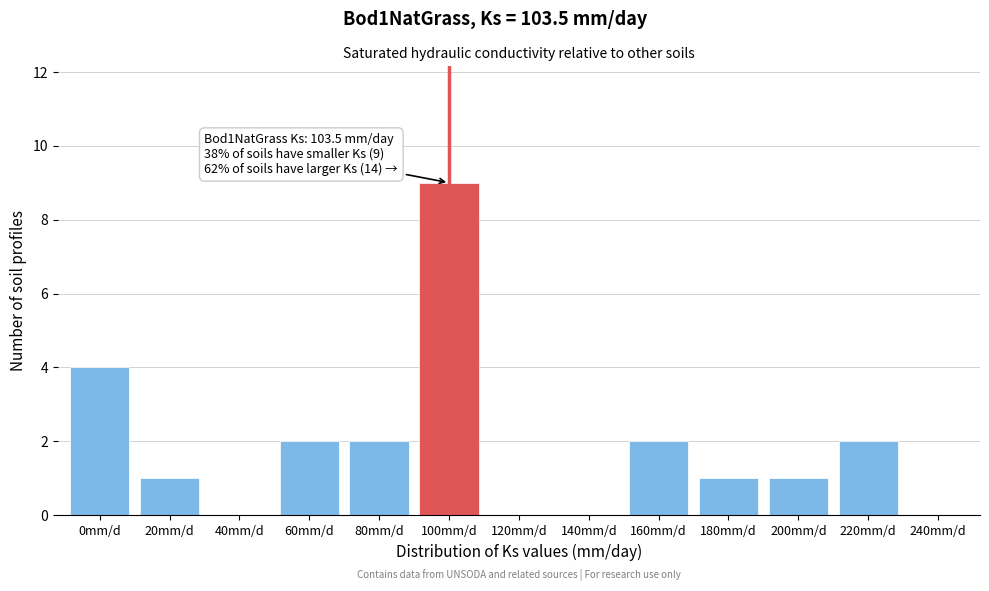

Reading left to right, transcribe all the data shown in this chart.

0mm/d=4	20mm/d=1	40mm/d=0	60mm/d=2	80mm/d=2	100mm/d=9	120mm/d=0	140mm/d=0	160mm/d=2	180mm/d=1	200mm/d=1	220mm/d=2	240mm/d=0